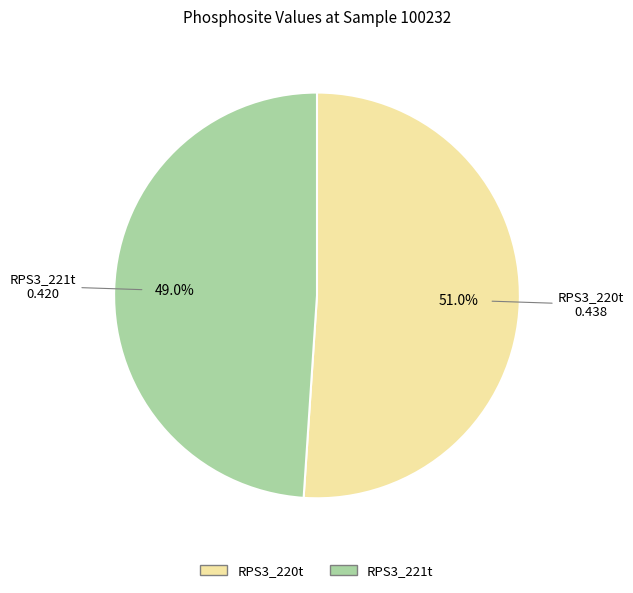

Which category accounts for the majority?

RPS3_220t